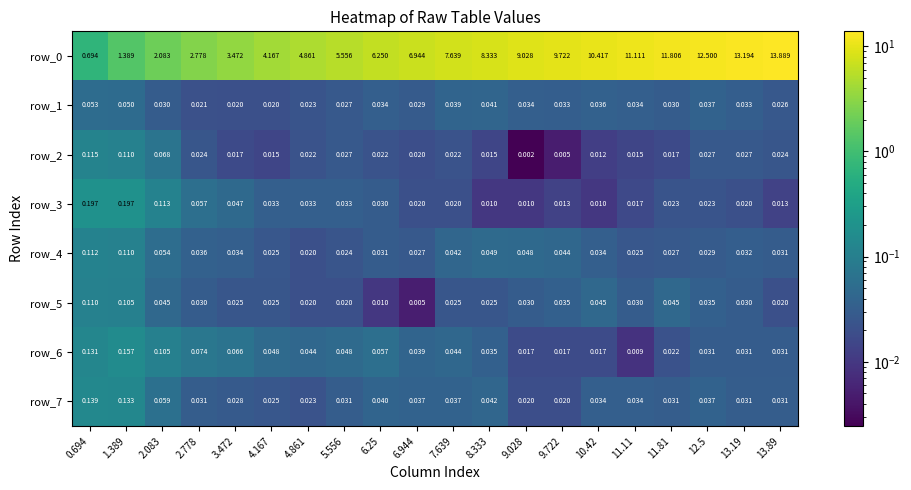

Which series has the widest spread of values?

row_0